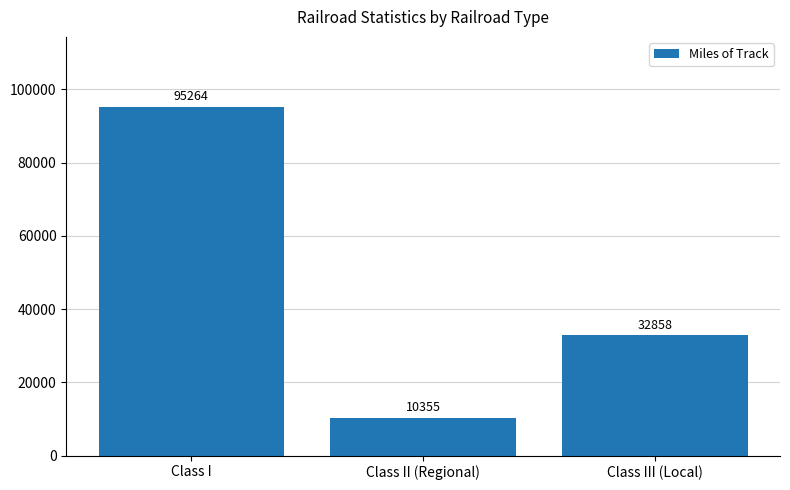

What is the change in value from Class II (Regional) to Class III (Local)?

+22503